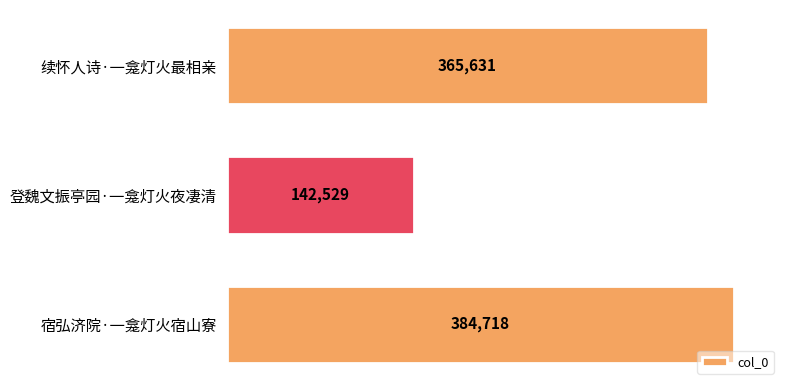

Which category has the lowest value across all series?

登魏文振亭园·一龛灯火夜凄清